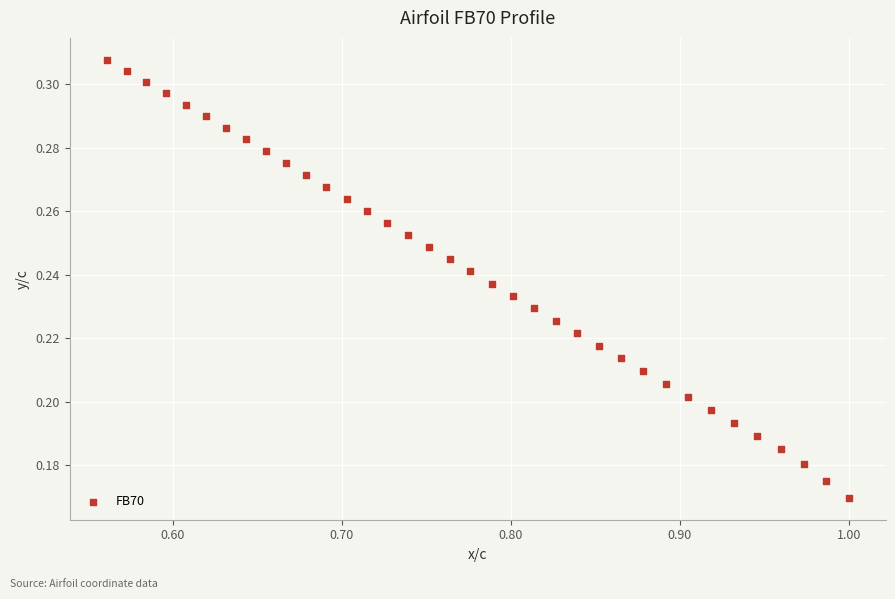

How many points are shown in the scatter plot?

36